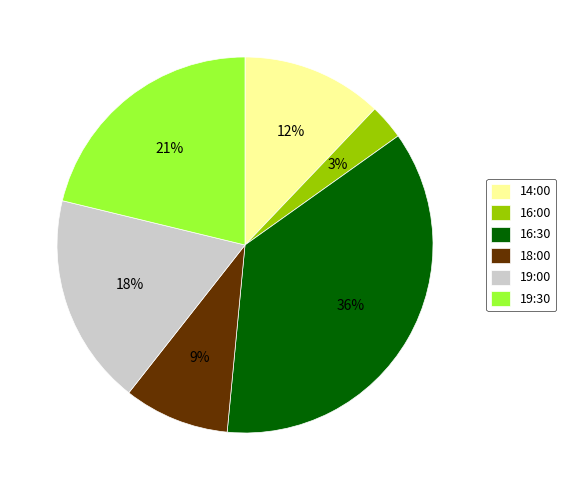

What percentage is the 16:30 slice, to the nearest percent?

36%